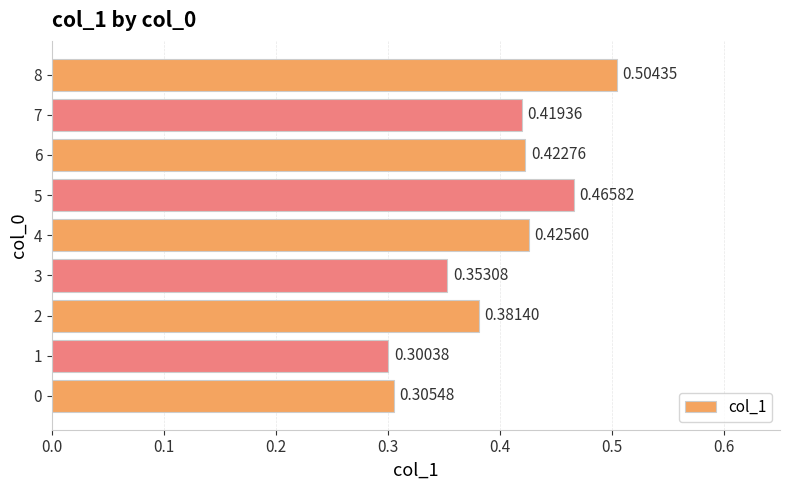

Count the values in the range 0 to 1.

9